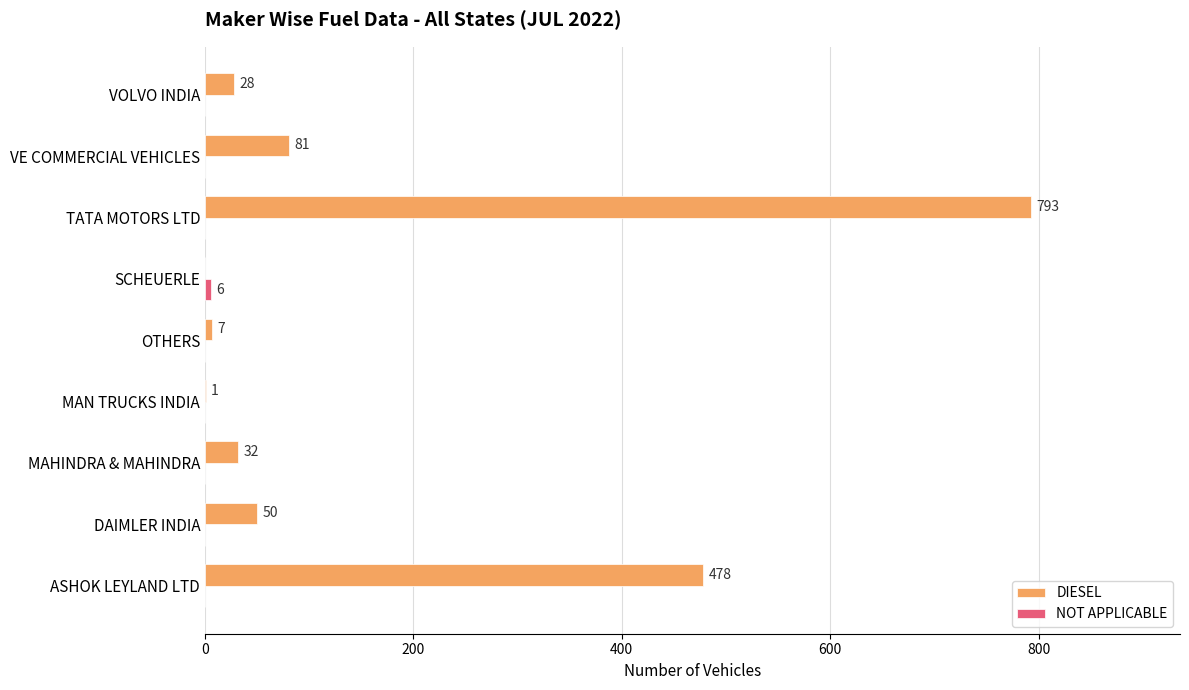

True or false: DIESEL has a value of 135 at VE COMMERCIAL VEHICLES.

False